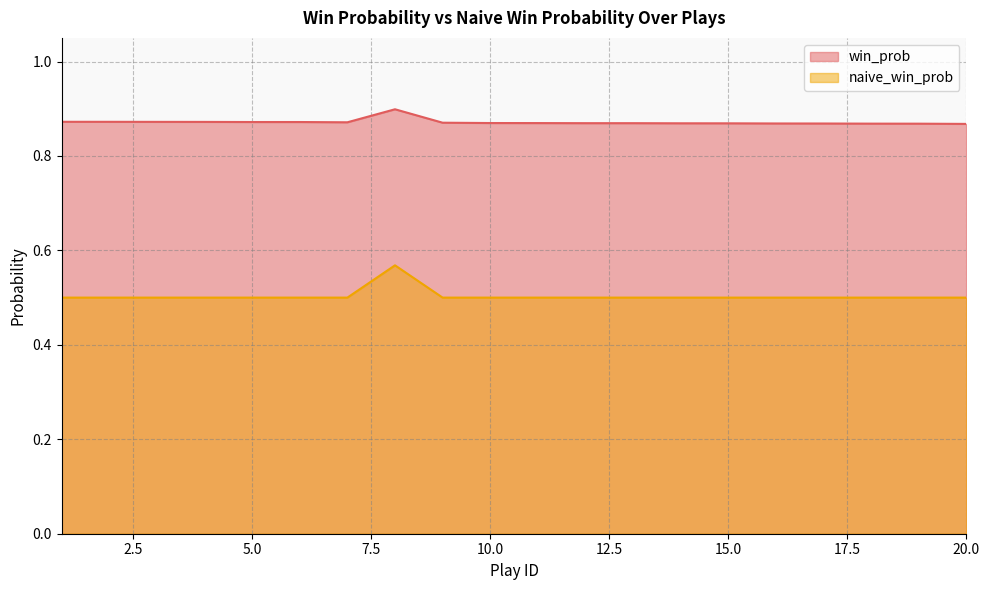

What value does the win_prob series have at 19?

0.9